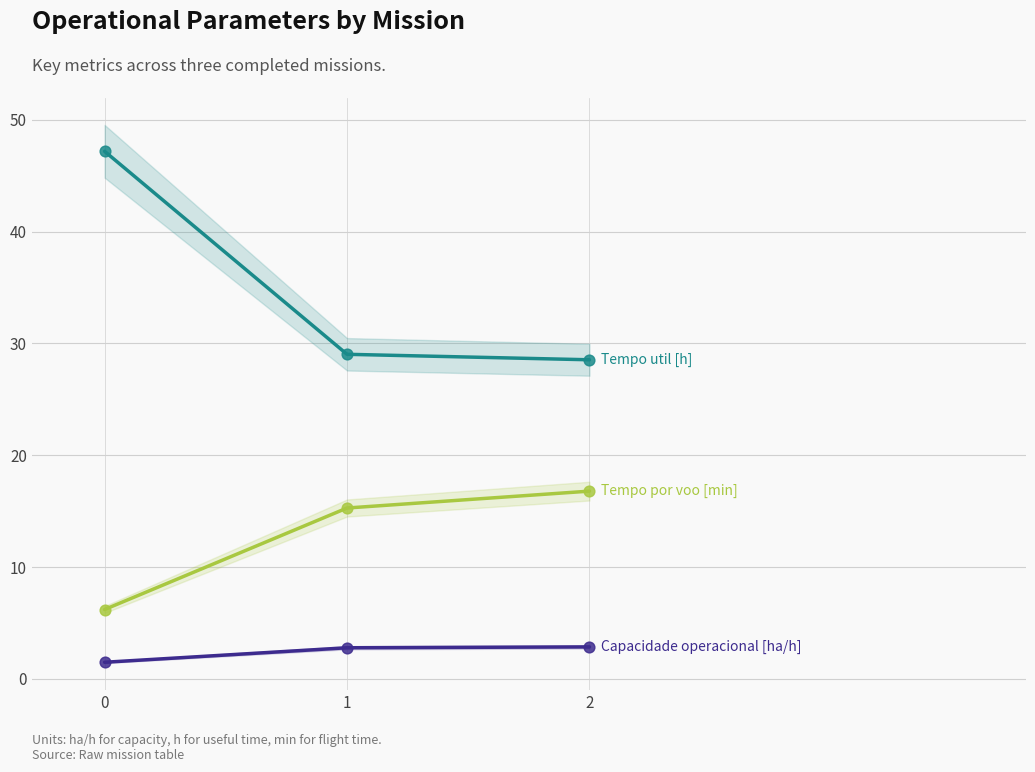

Which series reaches the minimum Y coordinate?

Capacidade operacional [ha/h]